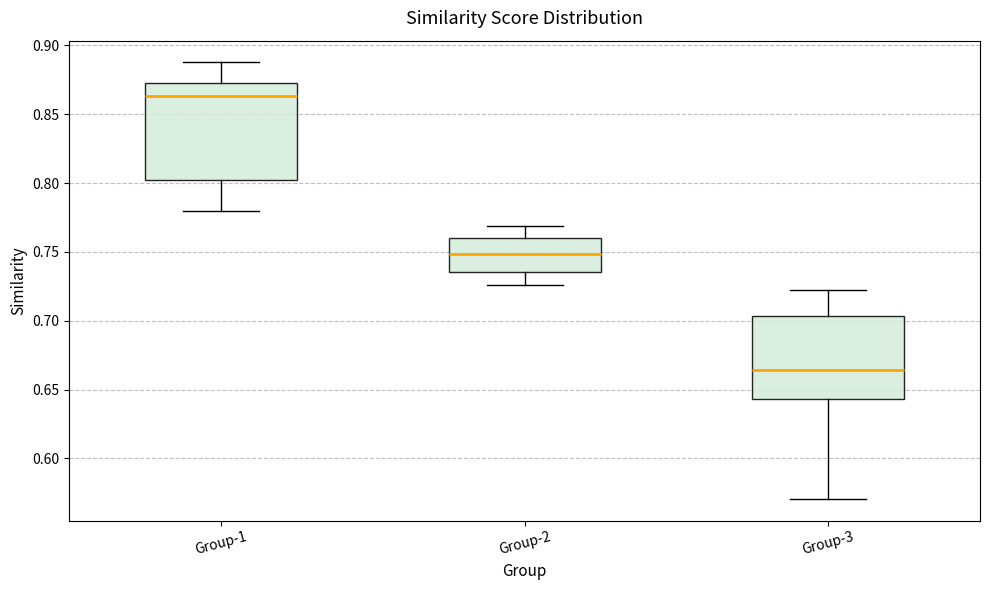

Reading left to right, transcribe this box plot: for each box, give where its median line is, the range the box spans, and where its two whiskers end, as read against the y-axis. The values are not printed on the chart, so give them approximately, as read against the axis.

Group-1: median 0.865, box 0.805 to 0.875, whiskers 0.780 to 0.890
Group-2: median 0.750, box 0.735 to 0.760, whiskers 0.725 to 0.770
Group-3: median 0.665, box 0.645 to 0.705, whiskers 0.570 to 0.720